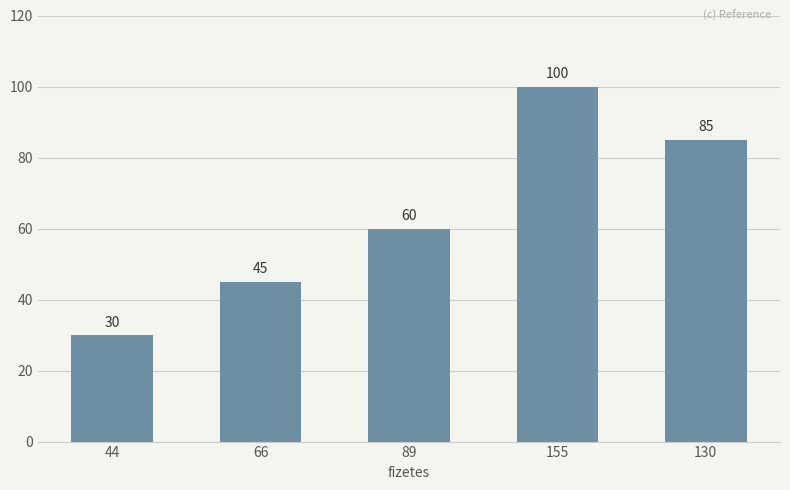

Where is the data nearest to the value 65?

89